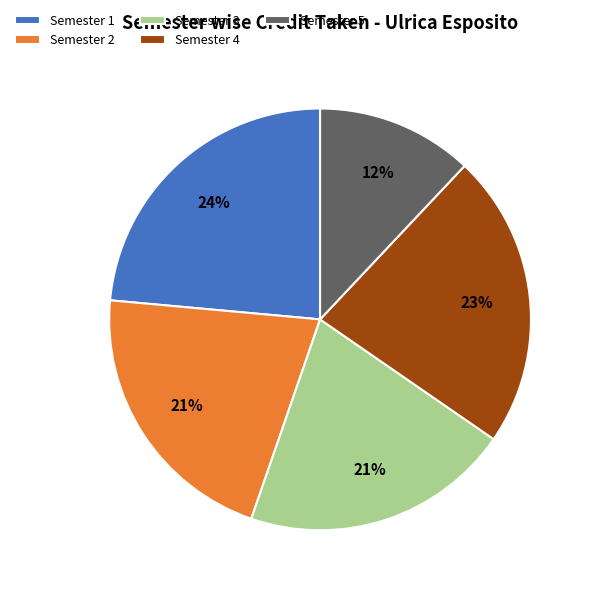

To the nearest percent, what is the difference between the Semester 1 and Semester 4 slice percentages?

1%